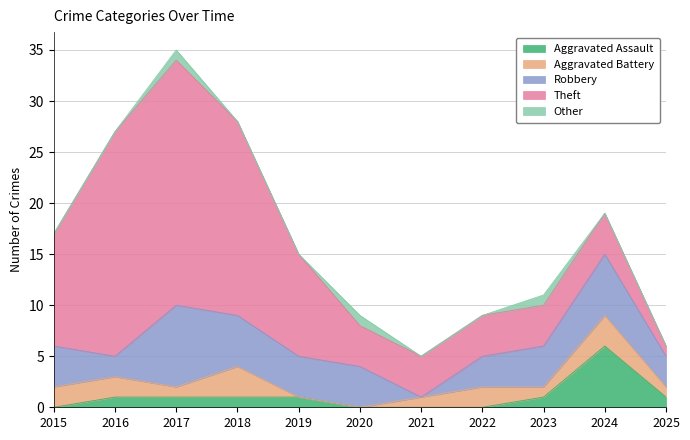

What is the difference between the highest and lowest values at 2016?

22